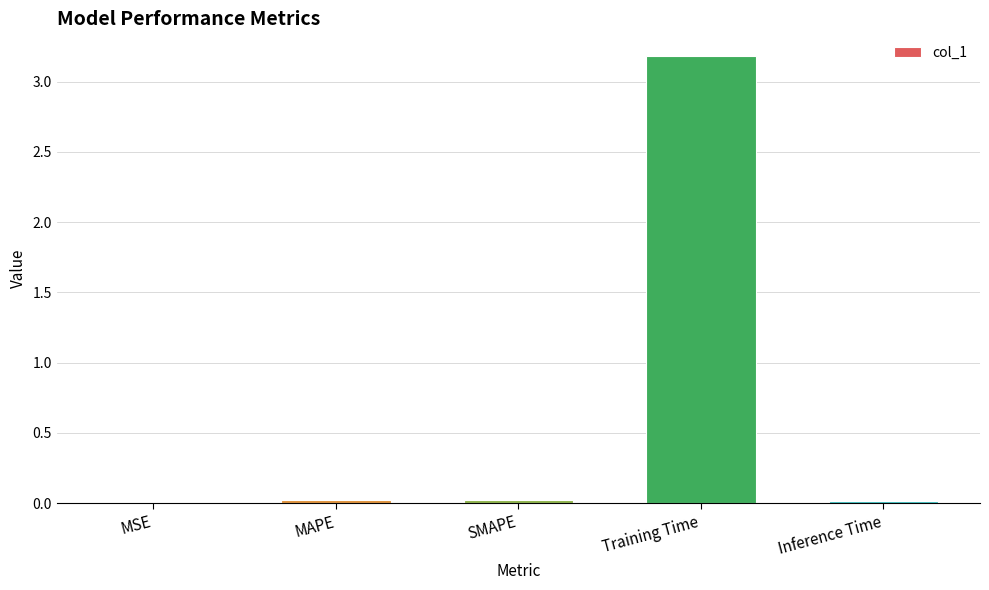

Between Training Time and MSE, which is larger?

Training Time